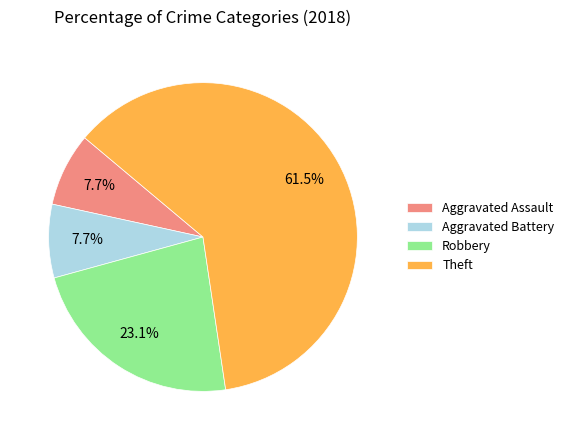

To the nearest percent, what is the average slice percentage?

25%